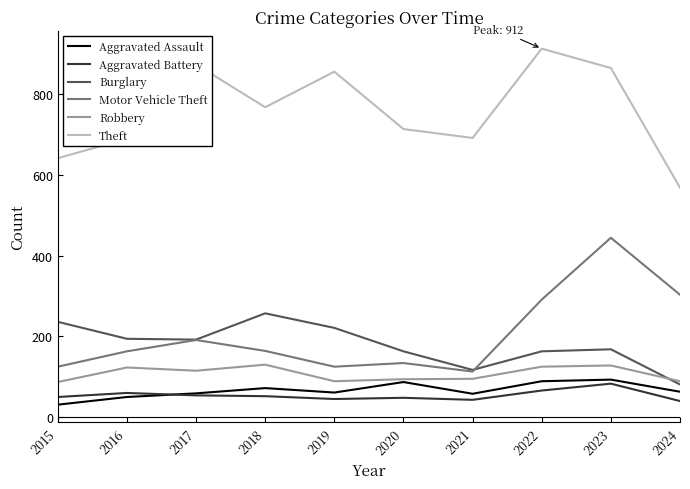

At which category is the sum across all series the highest?

2023